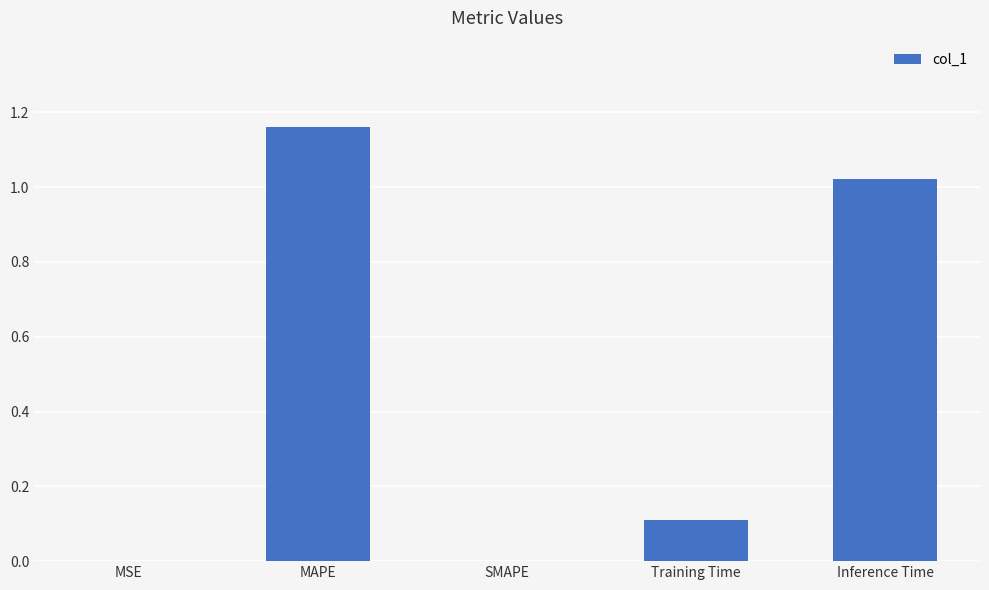

What is the sum of the values at MAPE and Inference Time?

2.2